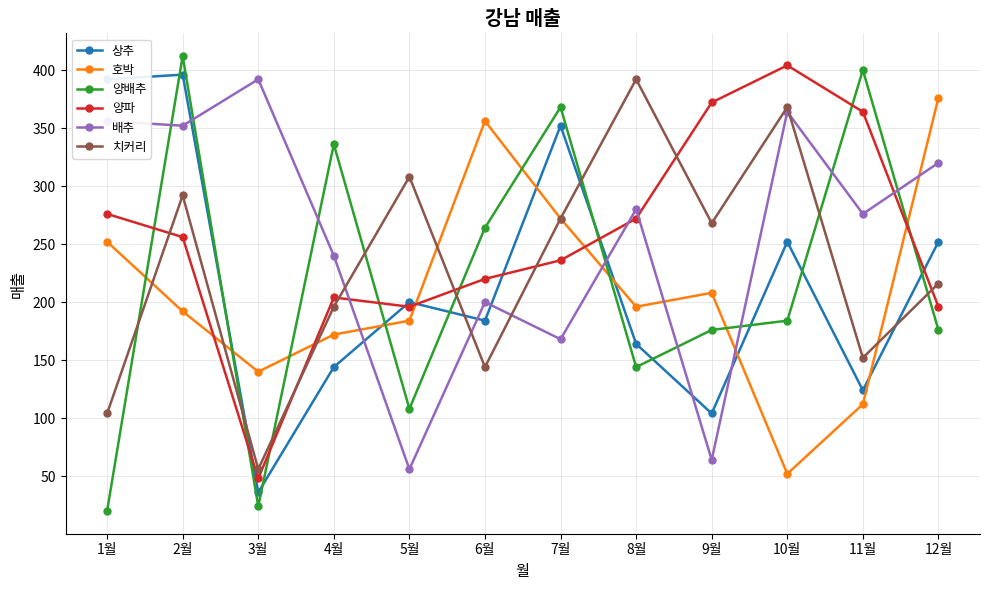

Read the 상추 value at 4월, to the nearest 5.

145